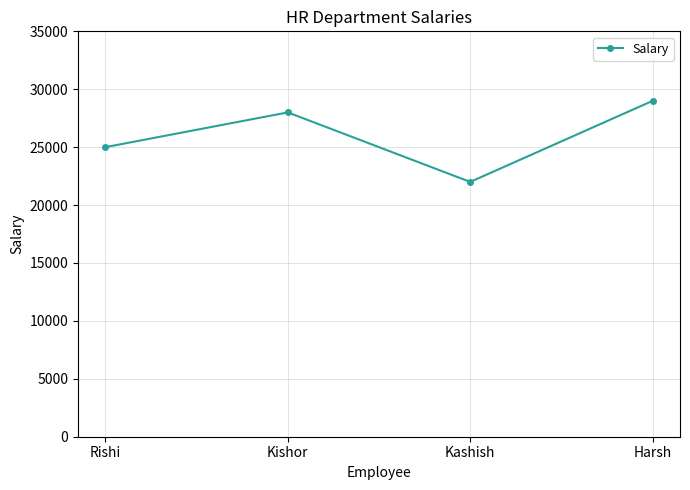

Where is the first local minimum?

Kashish